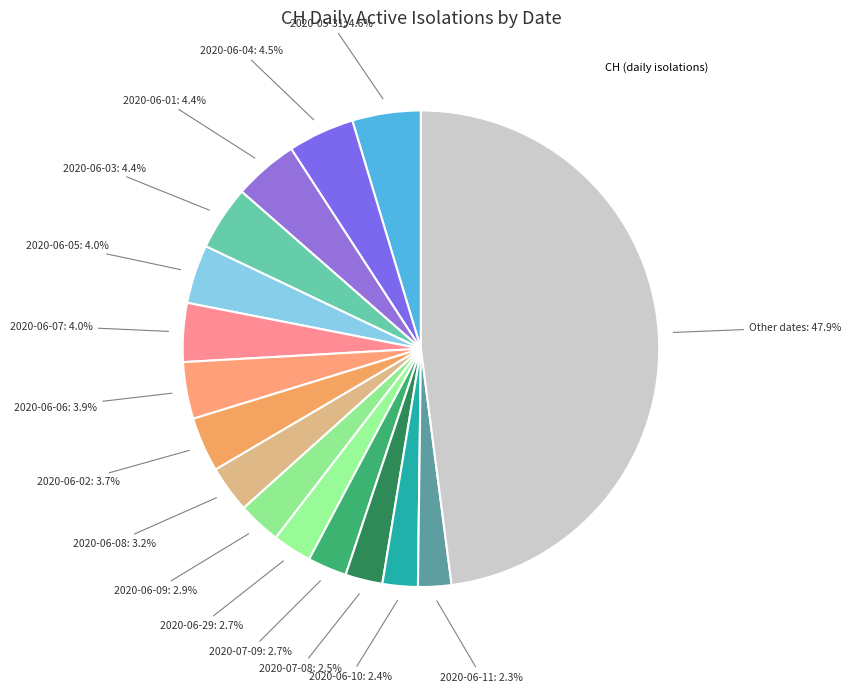

How many slices are in this pie chart?

16